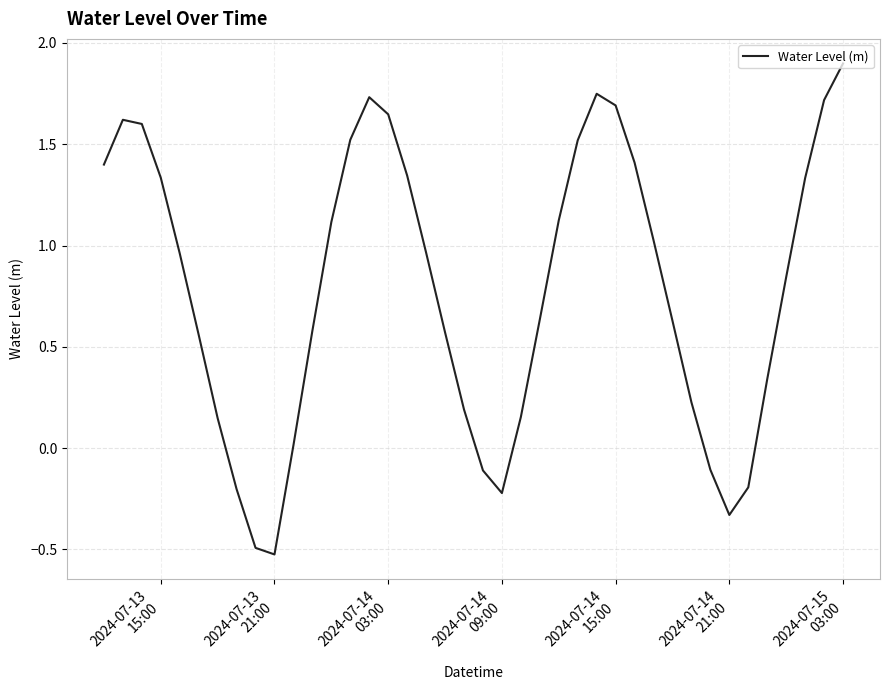

What is the difference between the maximum and minimum values?

2.4